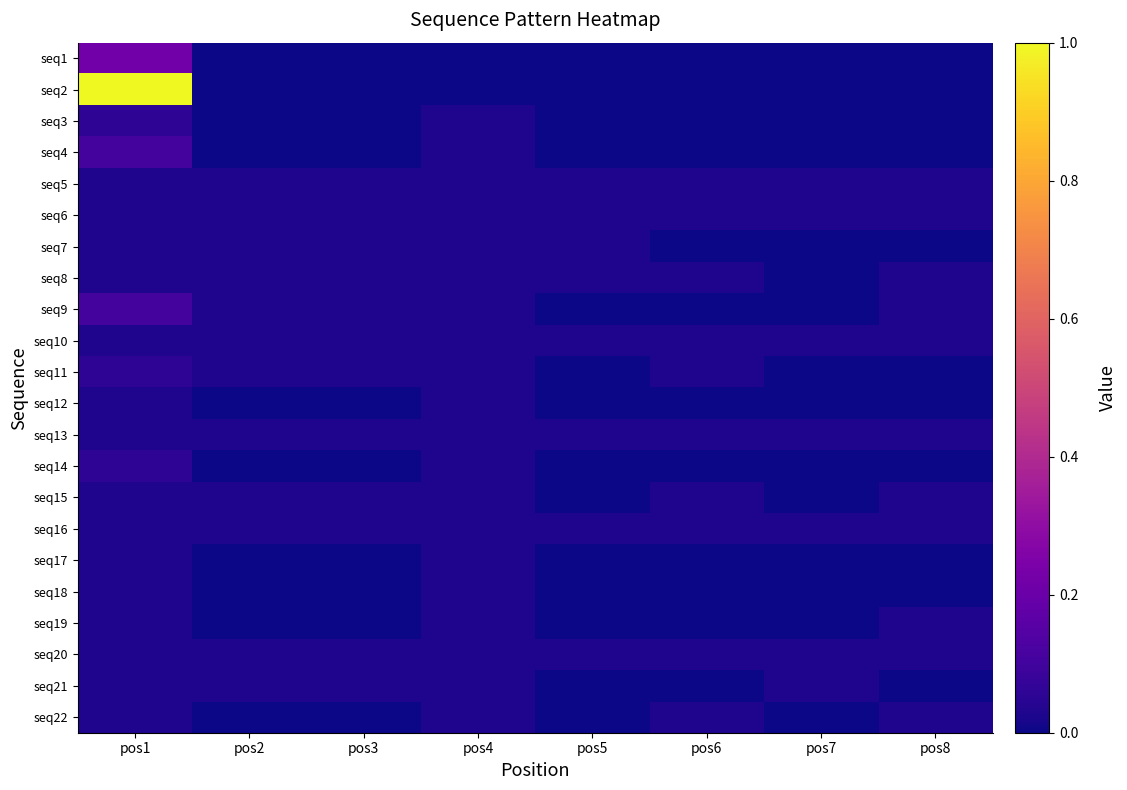

Reading left to right, list all the values displayed in this chart.

seq1: pos1=0.2	pos2=0.0	pos3=0.0	pos4=0.0	pos5=0.0	pos6=0.0	pos7=0.0	pos8=0.0
seq2: pos1=1.0	pos2=0.0	pos3=0.0	pos4=0.0	pos5=0.0	pos6=0.0	pos7=0.0	pos8=0.0
seq3: pos1=0.1	pos2=0.0	pos3=0.0	pos4=0.0	pos5=0.0	pos6=0.0	pos7=0.0	pos8=0.0
seq4: pos1=0.1	pos2=0.0	pos3=0.0	pos4=0.0	pos5=0.0	pos6=0.0	pos7=0.0	pos8=0.0
seq5: pos1=0.0	pos2=0.0	pos3=0.0	pos4=0.0	pos5=0.0	pos6=0.0	pos7=0.0	pos8=0.0
seq6: pos1=0.0	pos2=0.0	pos3=0.0	pos4=0.0	pos5=0.0	pos6=0.0	pos7=0.0	pos8=0.0
seq7: pos1=0.0	pos2=0.0	pos3=0.0	pos4=0.0	pos5=0.0	pos6=0.0	pos7=0.0	pos8=0.0
seq8: pos1=0.0	pos2=0.0	pos3=0.0	pos4=0.0	pos5=0.0	pos6=0.0	pos7=0.0	pos8=0.0
seq9: pos1=0.1	pos2=0.0	pos3=0.0	pos4=0.0	pos5=0.0	pos6=0.0	pos7=0.0	pos8=0.0
seq10: pos1=0.0	pos2=0.0	pos3=0.0	pos4=0.0	pos5=0.0	pos6=0.0	pos7=0.0	pos8=0.0
seq11: pos1=0.1	pos2=0.0	pos3=0.0	pos4=0.0	pos5=0.0	pos6=0.0	pos7=0.0	pos8=0.0
seq12: pos1=0.0	pos2=0.0	pos3=0.0	pos4=0.0	pos5=0.0	pos6=0.0	pos7=0.0	pos8=0.0
seq13: pos1=0.0	pos2=0.0	pos3=0.0	pos4=0.0	pos5=0.0	pos6=0.0	pos7=0.0	pos8=0.0
seq14: pos1=0.1	pos2=0.0	pos3=0.0	pos4=0.0	pos5=0.0	pos6=0.0	pos7=0.0	pos8=0.0
seq15: pos1=0.0	pos2=0.0	pos3=0.0	pos4=0.0	pos5=0.0	pos6=0.0	pos7=0.0	pos8=0.0
seq16: pos1=0.0	pos2=0.0	pos3=0.0	pos4=0.0	pos5=0.0	pos6=0.0	pos7=0.0	pos8=0.0
seq17: pos1=0.0	pos2=0.0	pos3=0.0	pos4=0.0	pos5=0.0	pos6=0.0	pos7=0.0	pos8=0.0
seq18: pos1=0.0	pos2=0.0	pos3=0.0	pos4=0.0	pos5=0.0	pos6=0.0	pos7=0.0	pos8=0.0
seq19: pos1=0.0	pos2=0.0	pos3=0.0	pos4=0.0	pos5=0.0	pos6=0.0	pos7=0.0	pos8=0.0
seq20: pos1=0.0	pos2=0.0	pos3=0.0	pos4=0.0	pos5=0.0	pos6=0.0	pos7=0.0	pos8=0.0
seq21: pos1=0.0	pos2=0.0	pos3=0.0	pos4=0.0	pos5=0.0	pos6=0.0	pos7=0.0	pos8=0.0
seq22: pos1=0.0	pos2=0.0	pos3=0.0	pos4=0.0	pos5=0.0	pos6=0.0	pos7=0.0	pos8=0.0